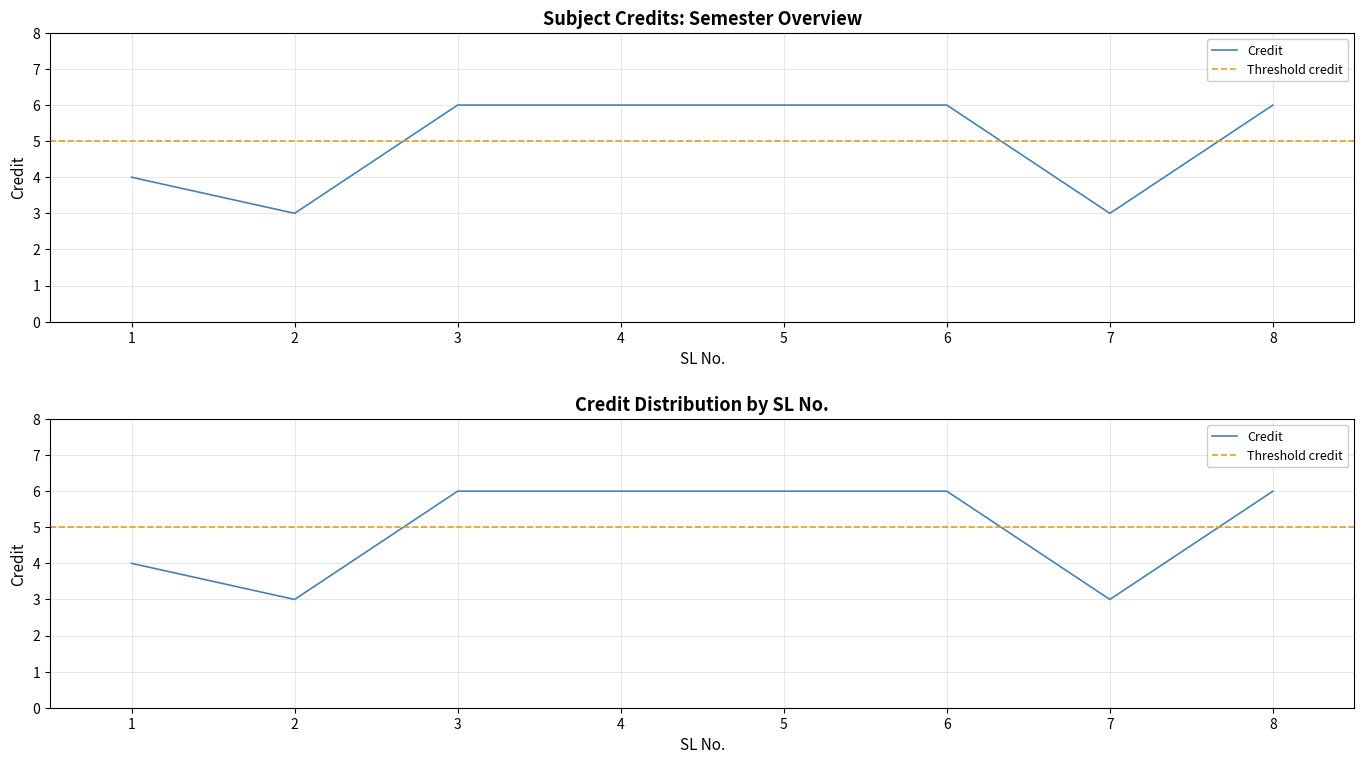

Is it true that the value at 5 is 6?

True